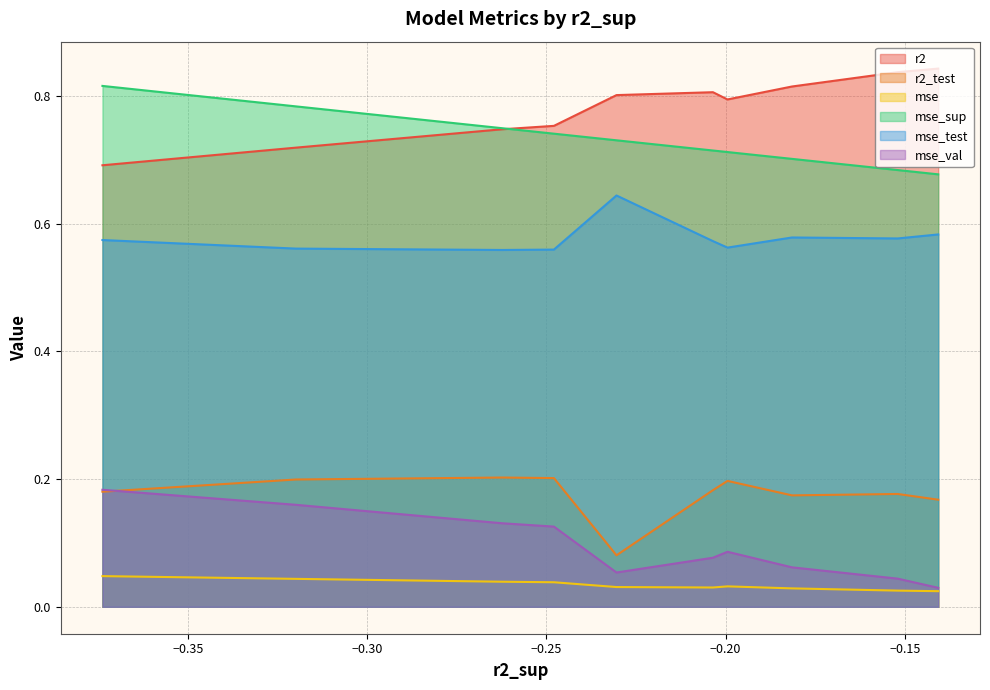

True or false: r2_test and mse_sup intersect in this chart.

False